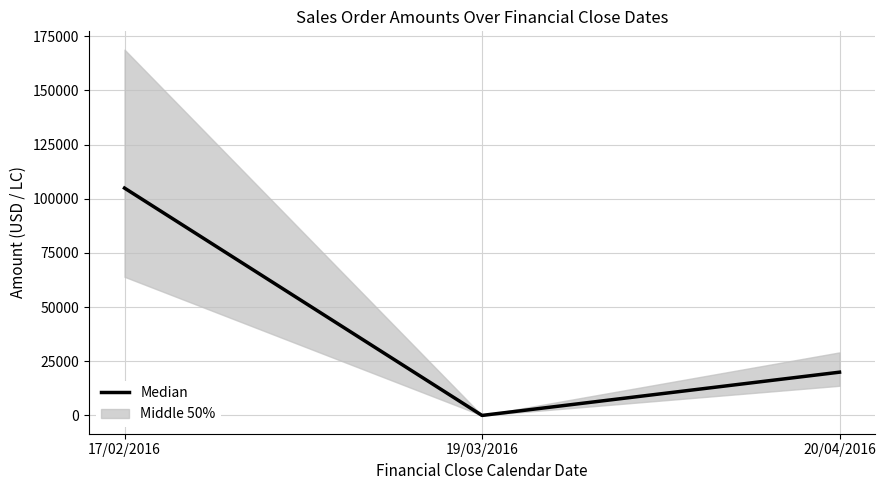

What is the change in value from 17/02/2016 to 19/03/2016?

-104933.9